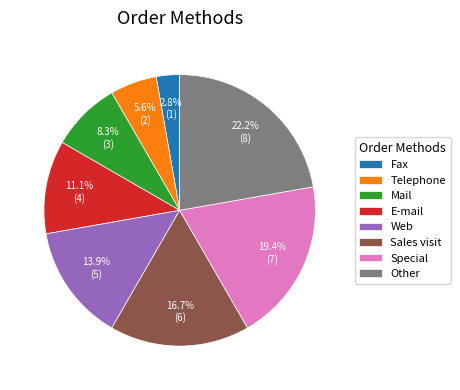

True or false: Sales visit accounts for 27% of the total.

False